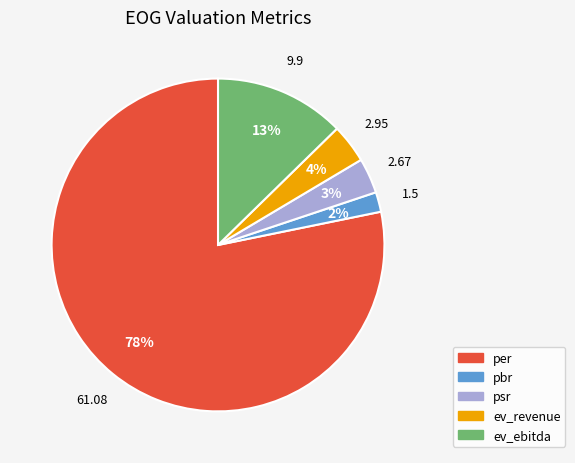

Which slice is the smallest?

pbr